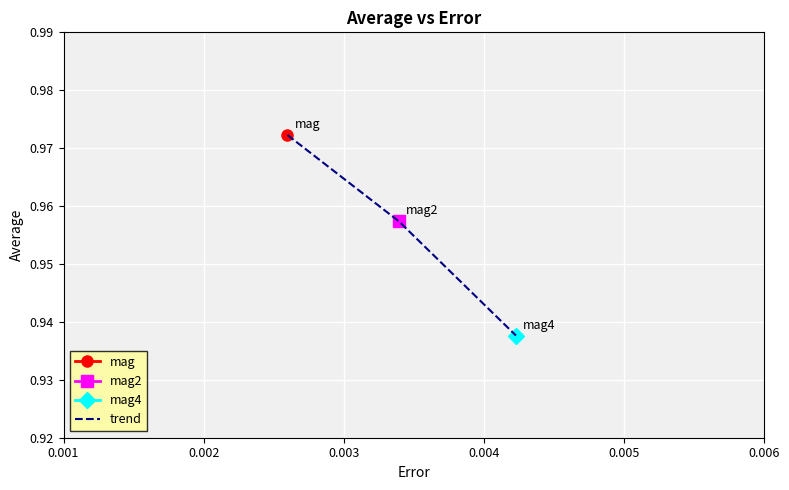

How many values are between 0 and 1?

3